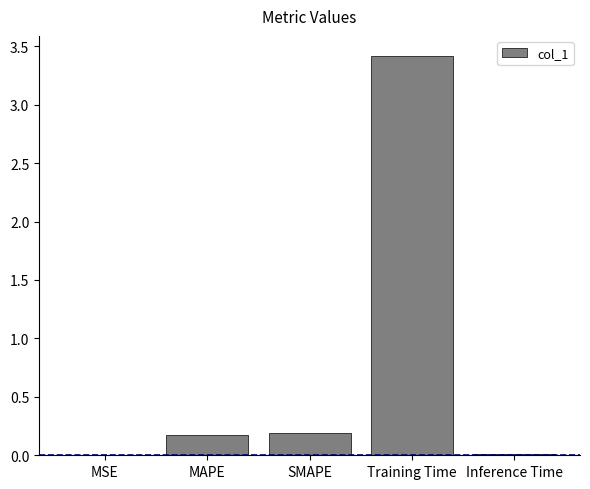

Between Inference Time and Training Time, which is larger?

Training Time